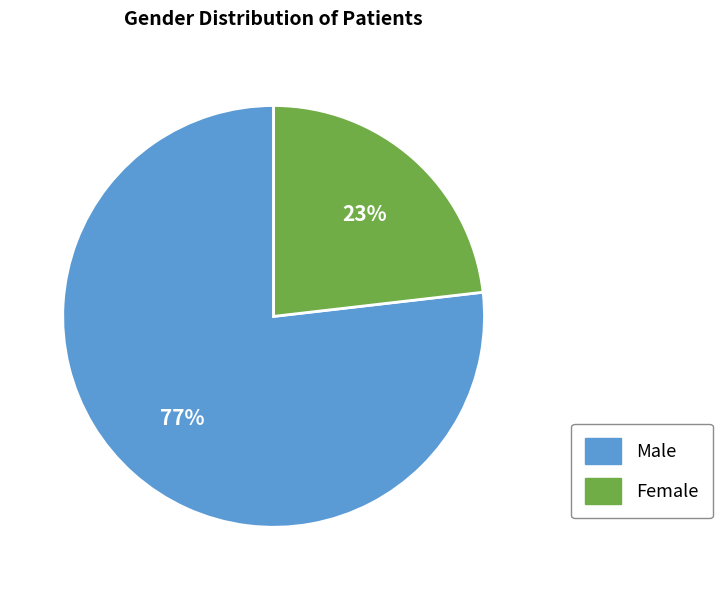

To the nearest percent, what percentage of the pie is Female?

23%